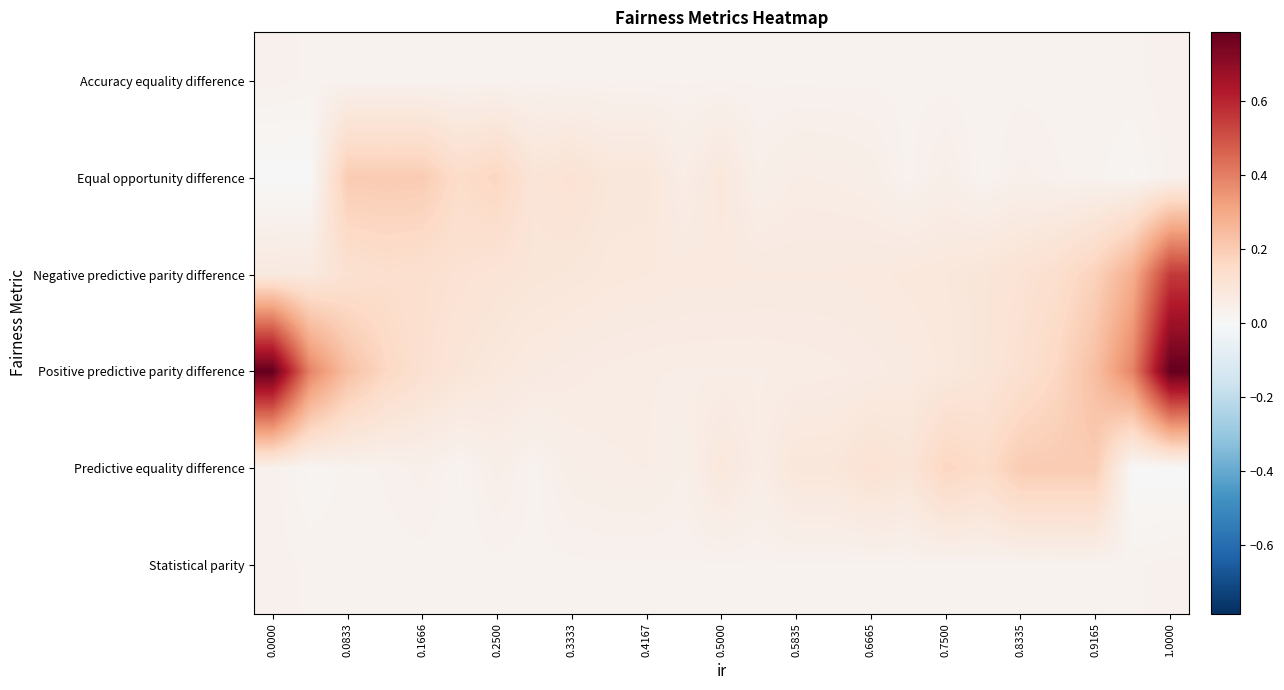

Which series has the largest range (max minus min)?

Positive predictive parity difference